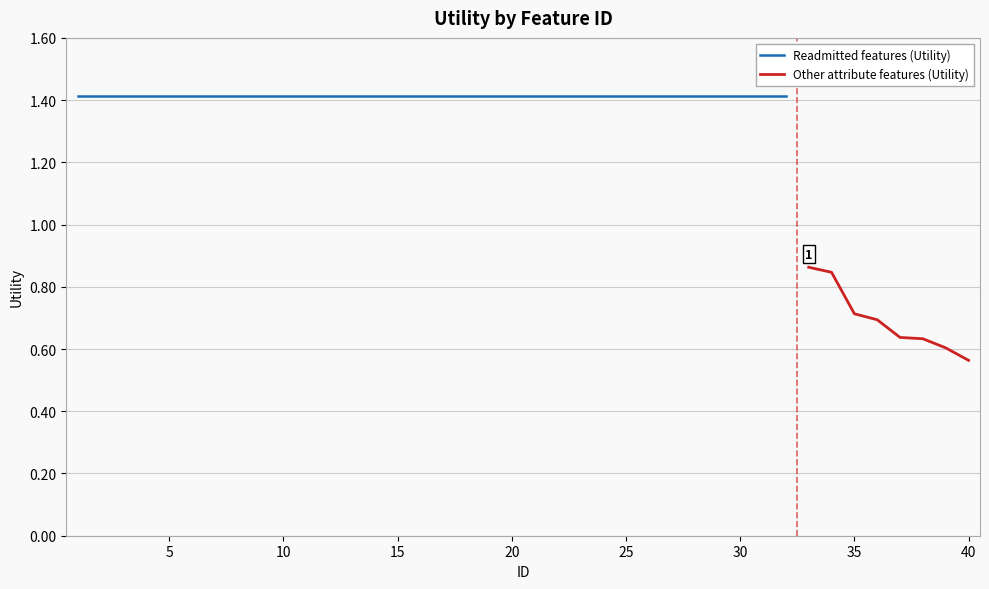

What value does the data have at 7?

1.4